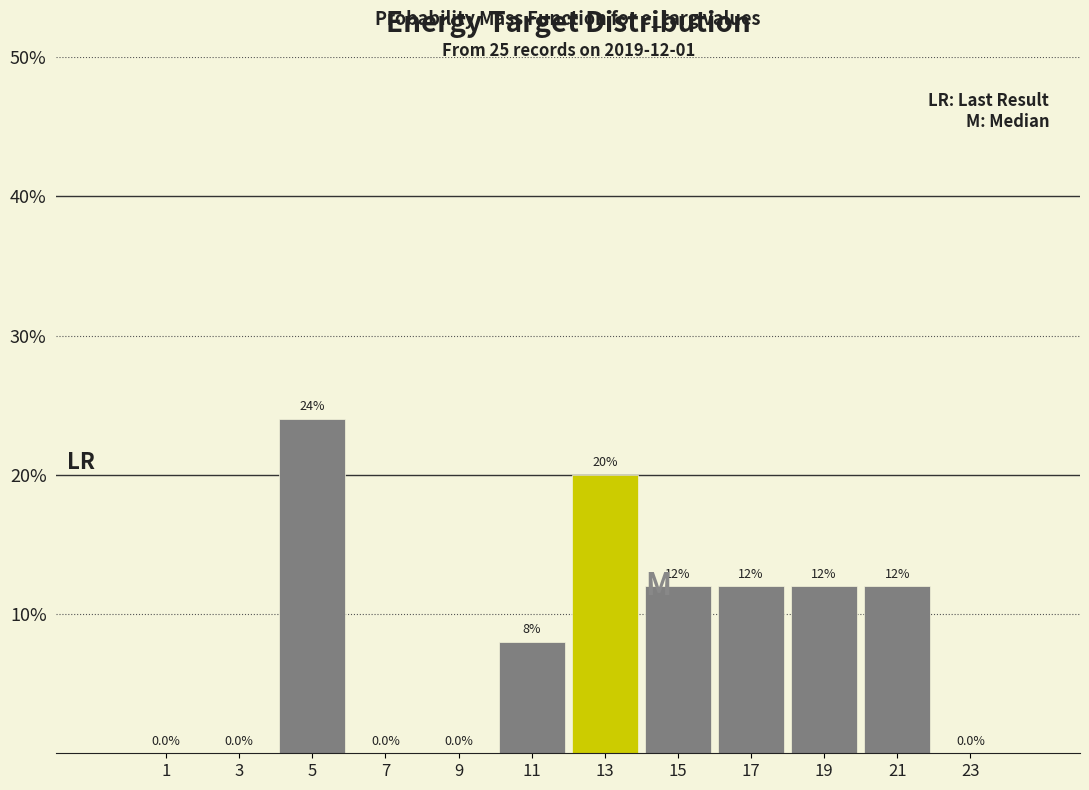

Reading left to right, list every bar in this chart as the range it spans on the x-axis followed by its height.

0 to 2: 0.0
2 to 4: 0.0
4 to 6: 24.0
6 to 8: 0.0
8 to 10: 0.0
10 to 12: 8.0
12 to 14: 20.0
14 to 16: 12.0
16 to 18: 12.0
18 to 20: 12.0
20 to 22: 12.0
22 to 24: 0.0